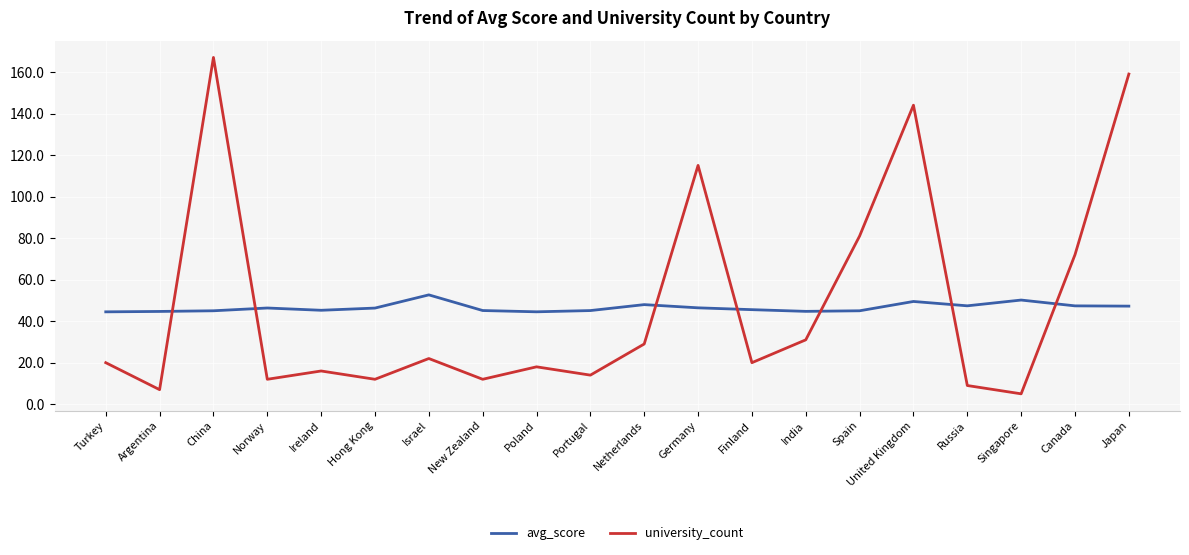

Is the value of avg_score at Russia greater than the value of university_count at Argentina?

Yes